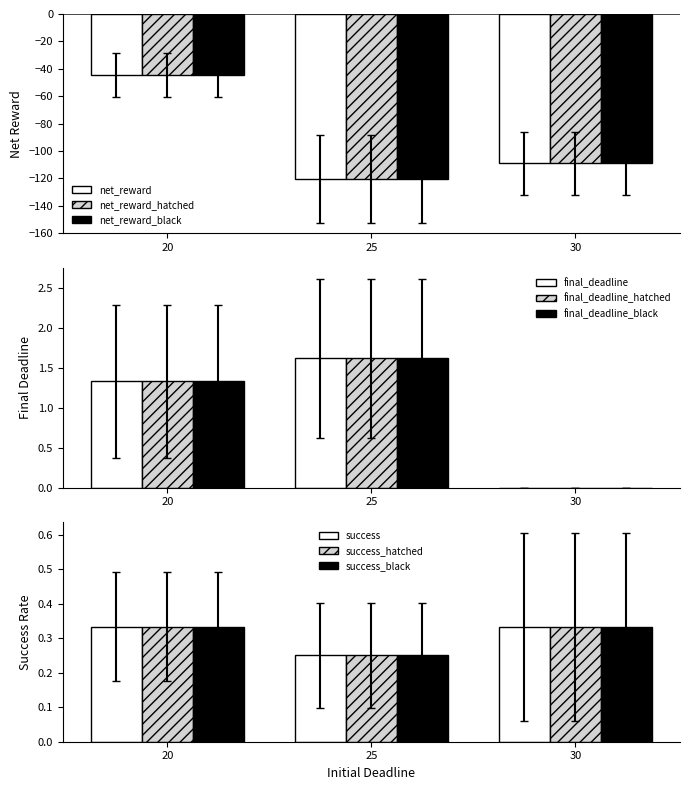

At which category does the chart reach its minimum across all series?

25